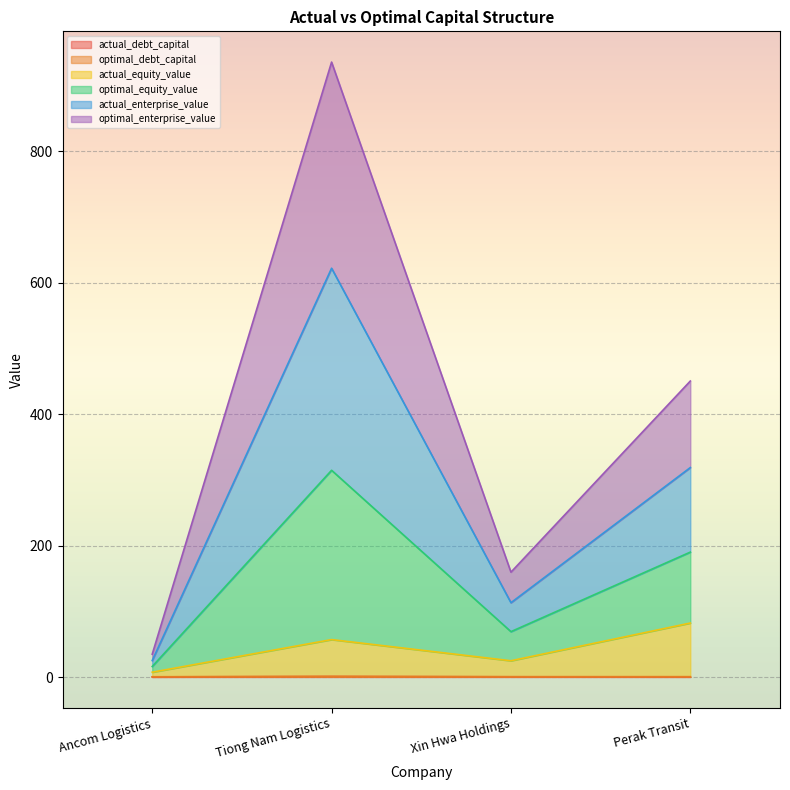

Read the actual_equity_value value at Tiong Nam Logistics.

57.0